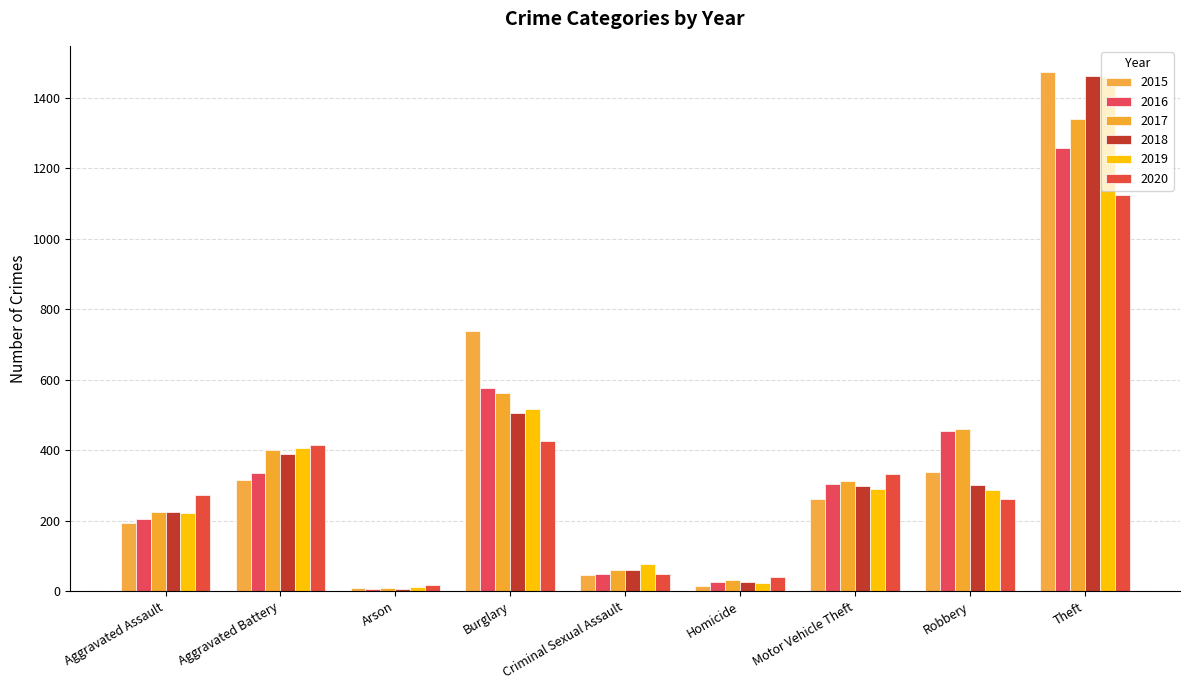

What is the difference between the maximum and minimum values in the 2020 series?

1108